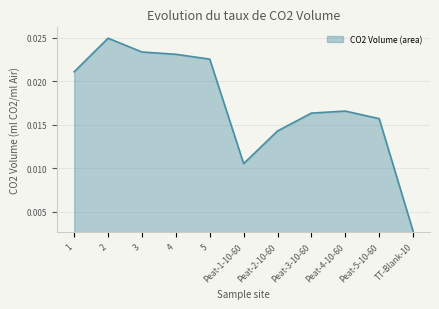

How many lines are shown in the chart?

1